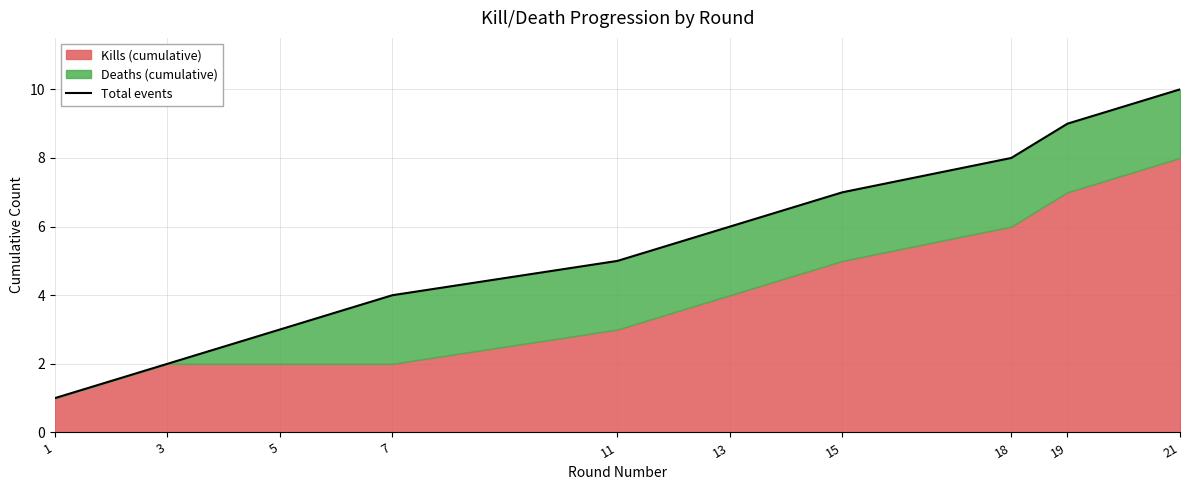

What is the approximate value at 1?

1